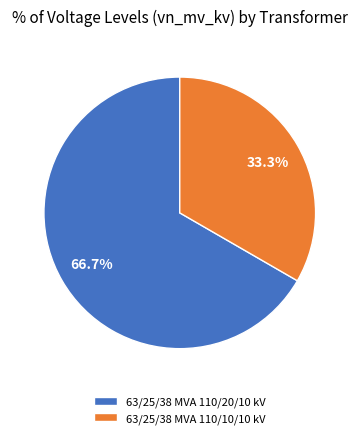

Which slice represents more than half of the pie?

63/25/38 MVA 110/20/10 kV